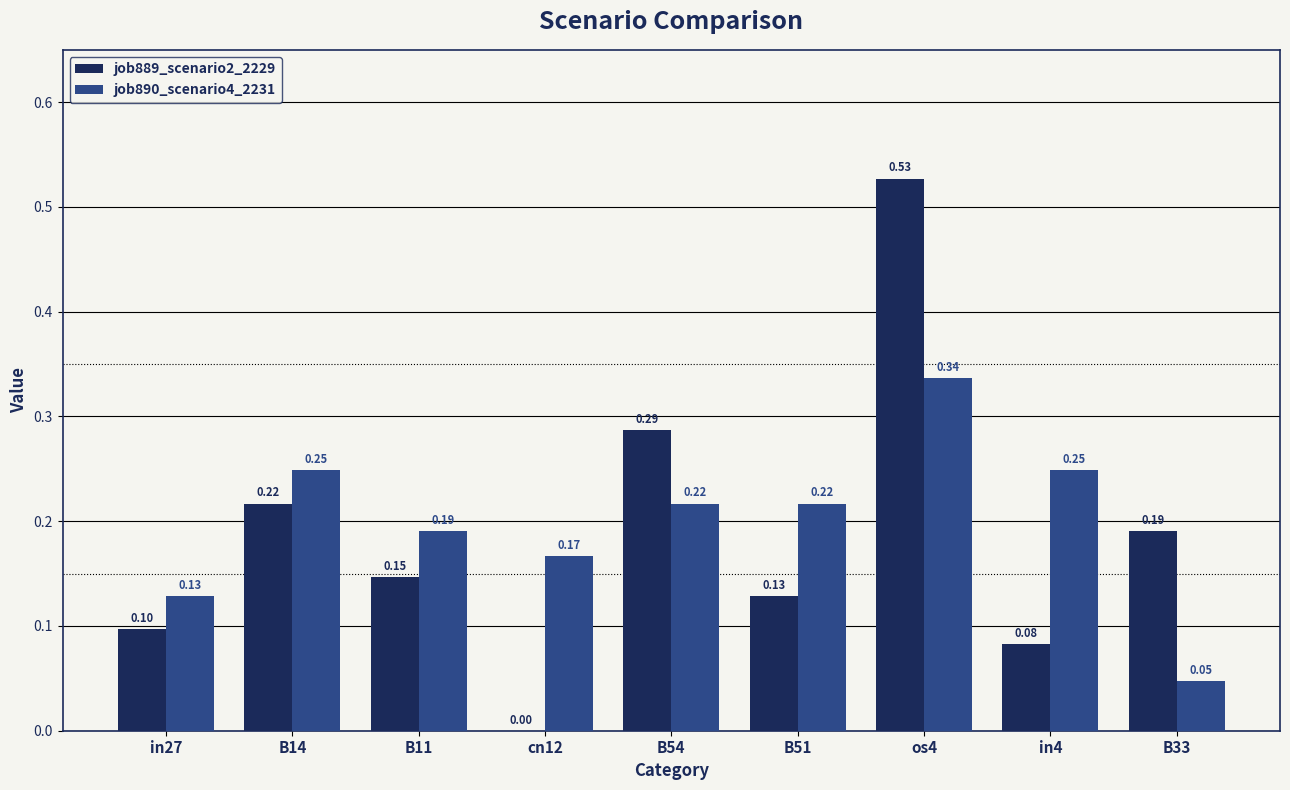

Which series has the largest total across all categories?

job890_scenario4_2231